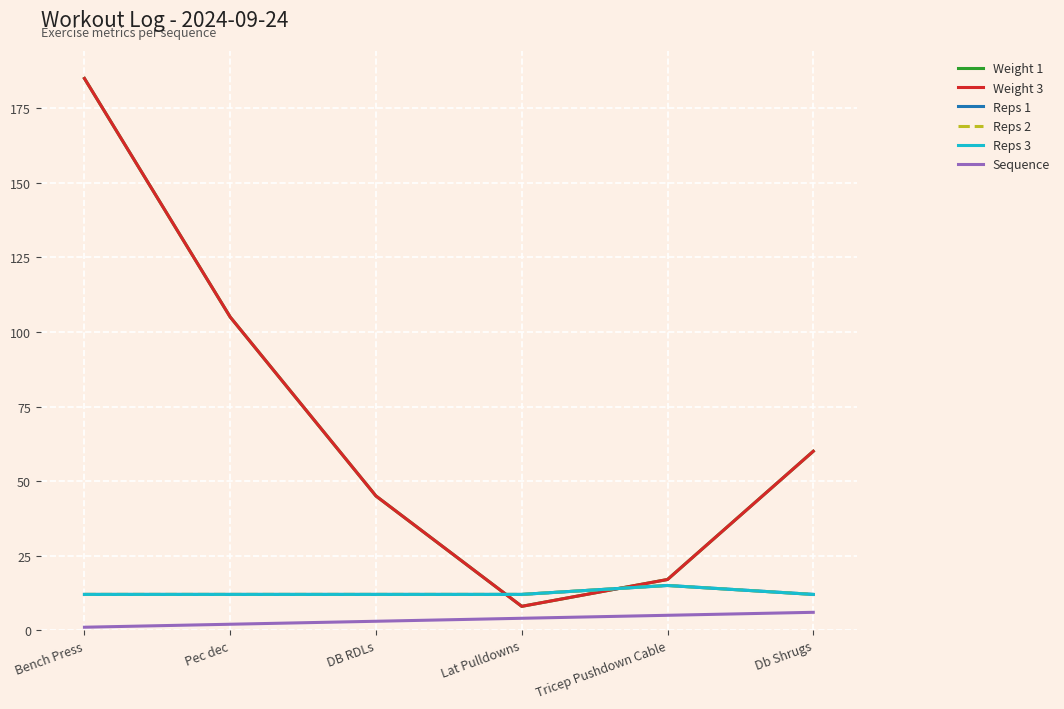

Read the Reps 3 value at Db Shrugs.

12